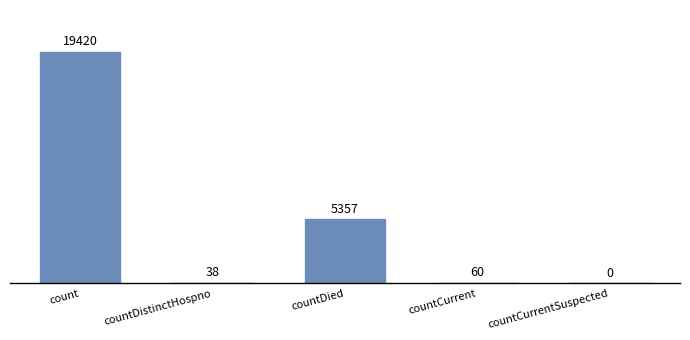

What is the greatest value displayed?

19420